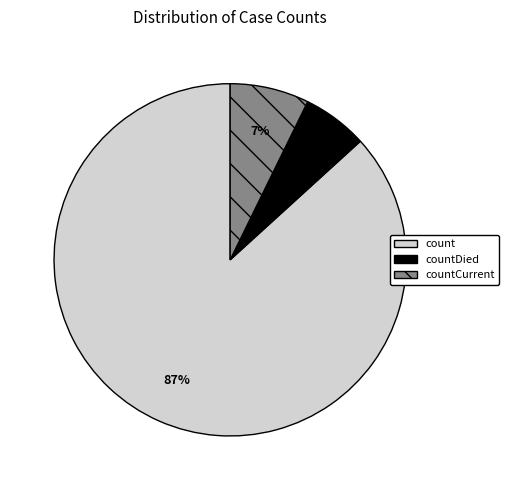

To the nearest percent, what is the difference between the largest and smallest slice percentages?

81%